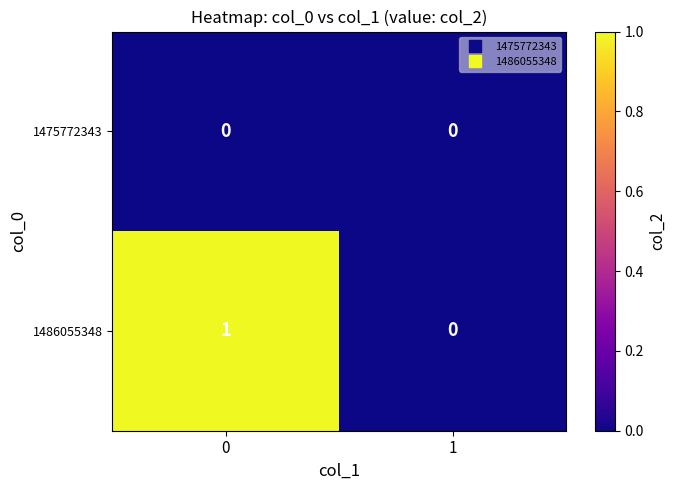

The value of 1486055348 at 0 is 2. True or false?

False